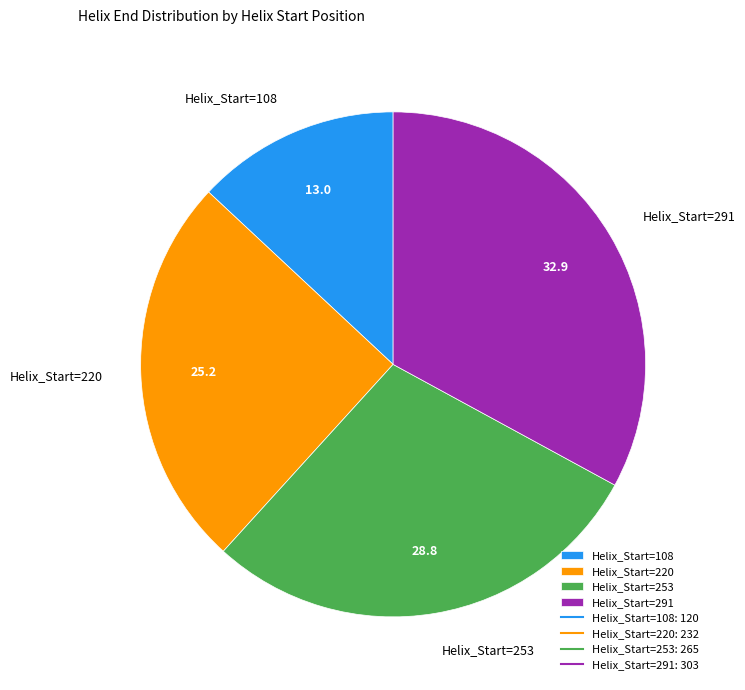

Rank the categories by value from lowest to highest.

Helix_Start=108, Helix_Start=220, Helix_Start=253, Helix_Start=291